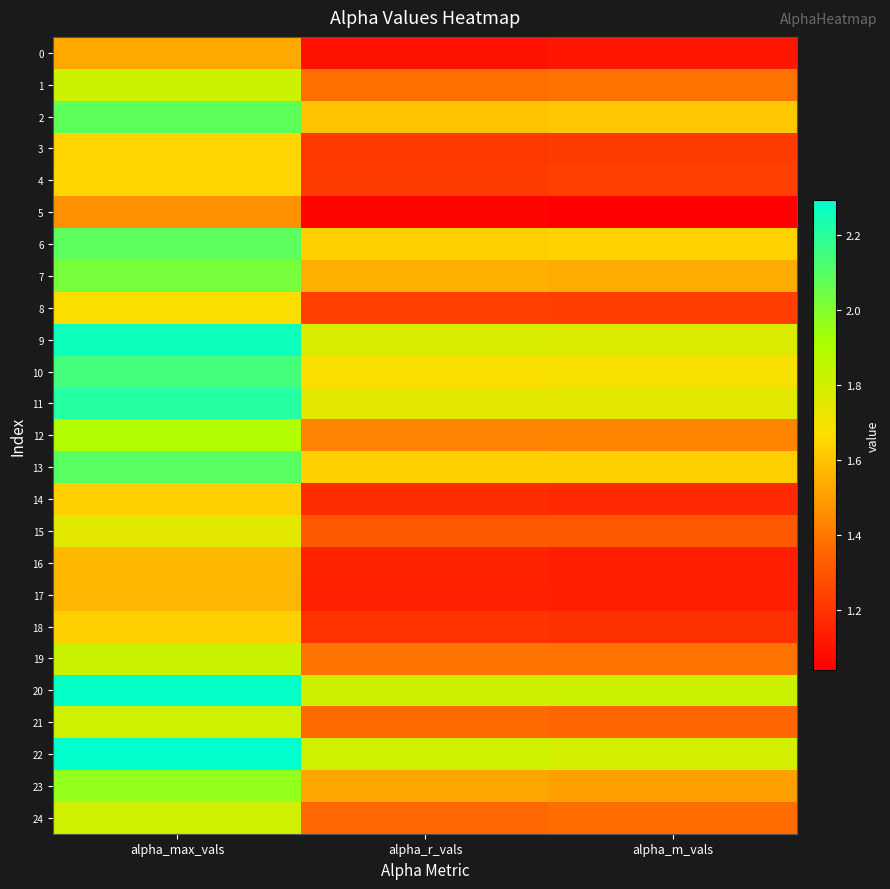

What is the total value across all series at alpha_max_vals?

46.7